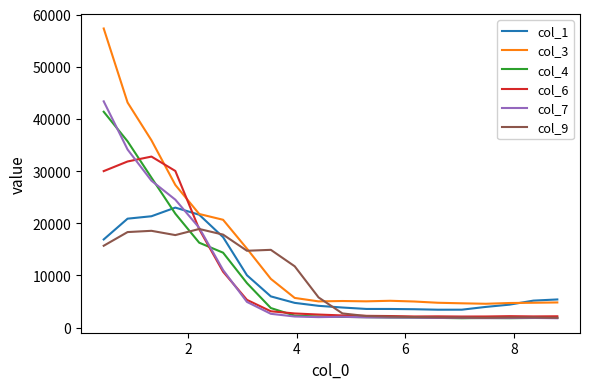

What are all the series names shown in the legend?

col_1, col_3, col_4, col_6, col_7, col_9